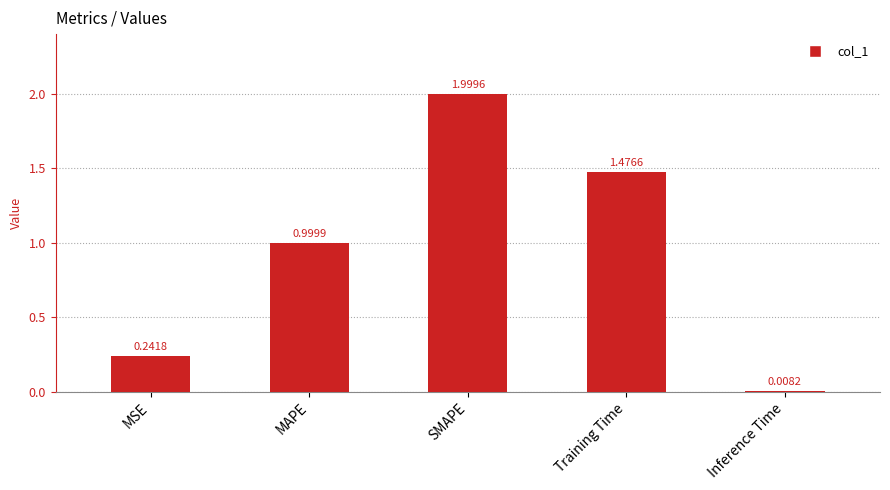

Rank the categories by value from lowest to highest.

Inference Time, MSE, MAPE, Training Time, SMAPE